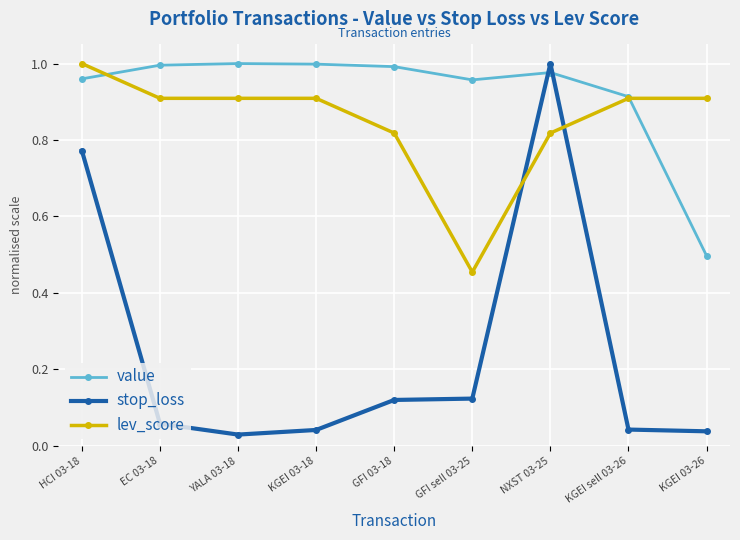

True or false: stop_loss has more than 2 interior local peaks.

False